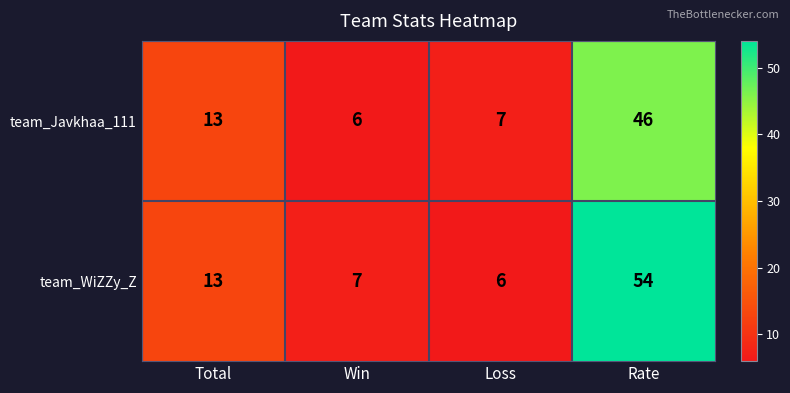

What is the difference between the highest and lowest values at Rate?

8